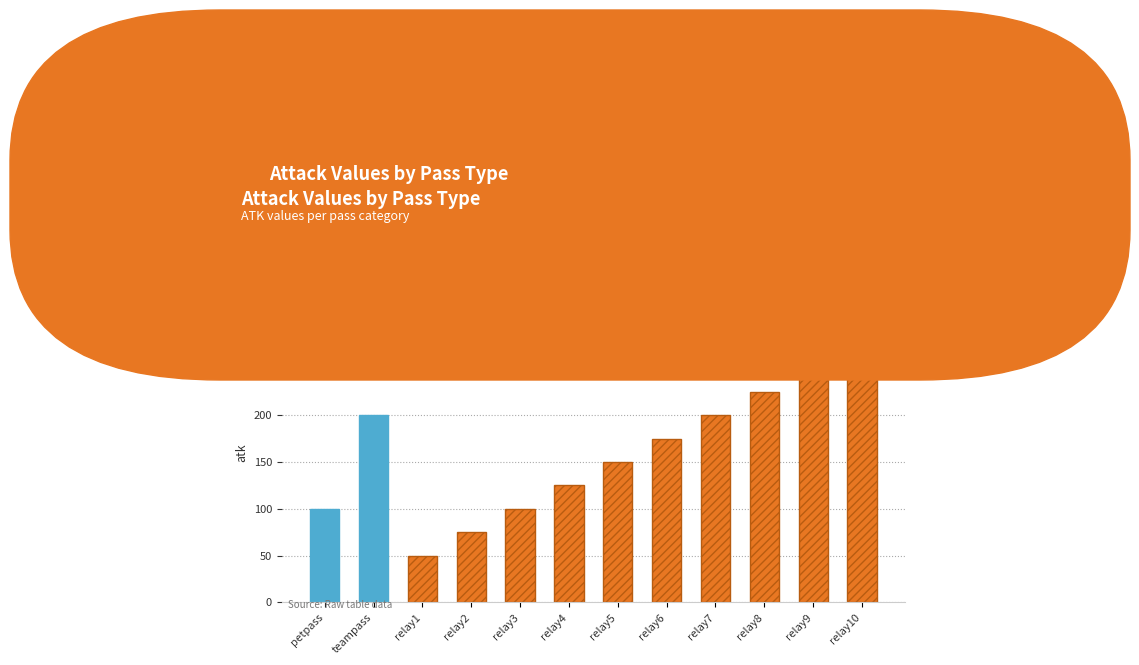

What is the label of the 10th bar from the left?

relay8